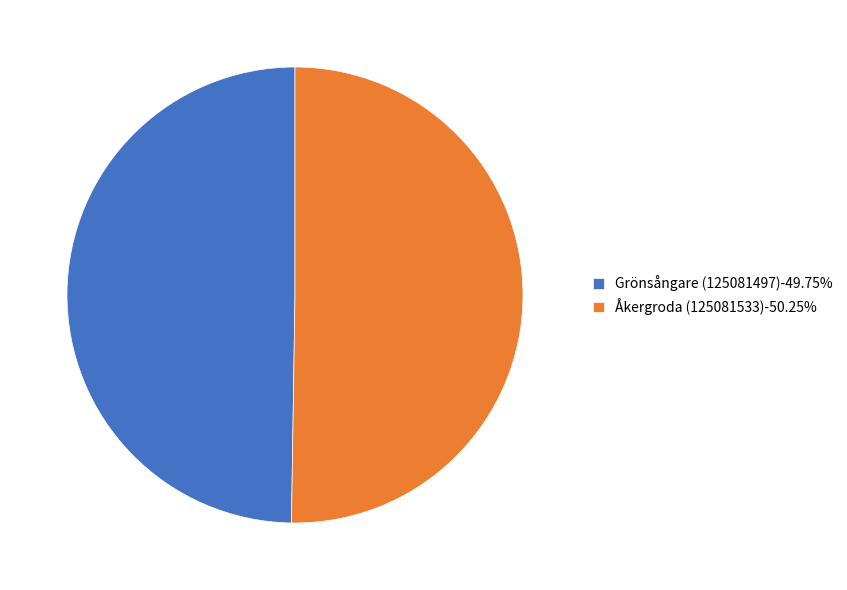

What is the ratio of the value at Grönsångare (125081497)-49.75% to the value at Åkergroda (125081533)-50.25%?

1.0